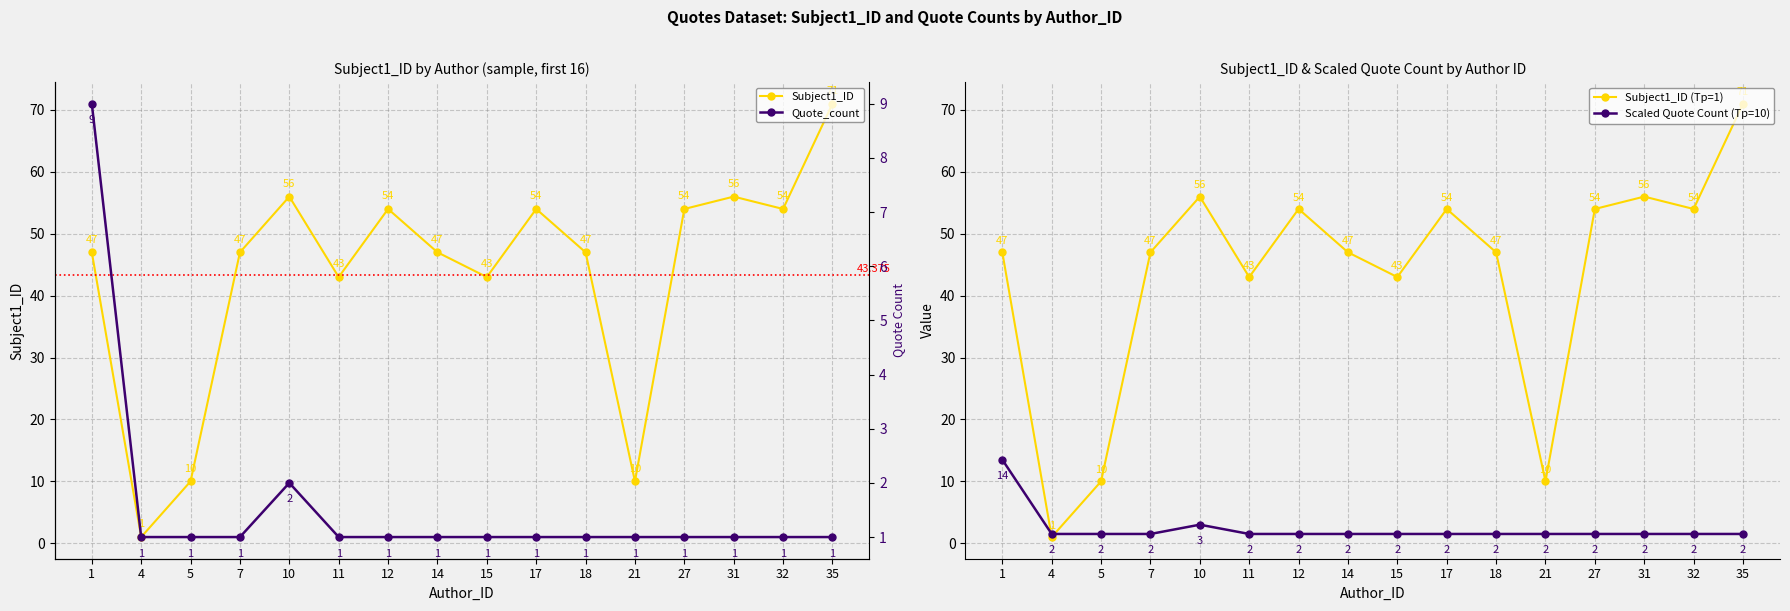

What is the difference between the Quote_count values at 27 and 1?

8.0